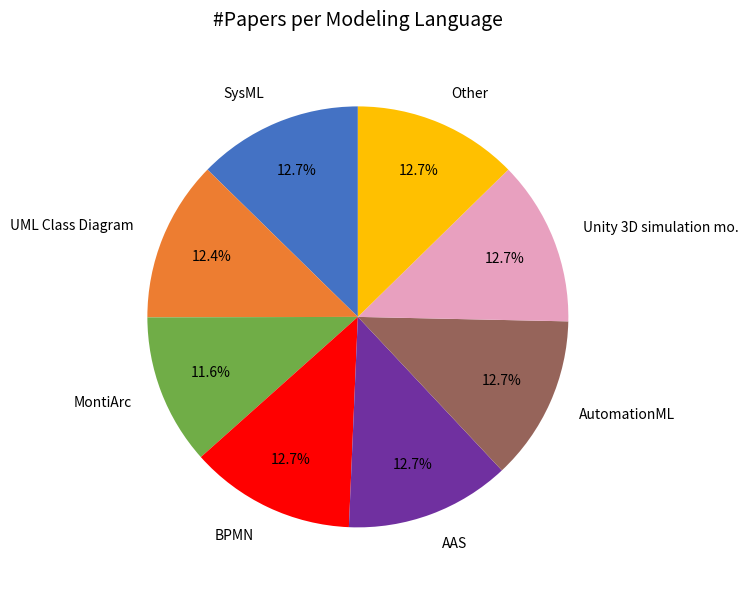

Between AAS and MontiArc, which is larger?

AAS